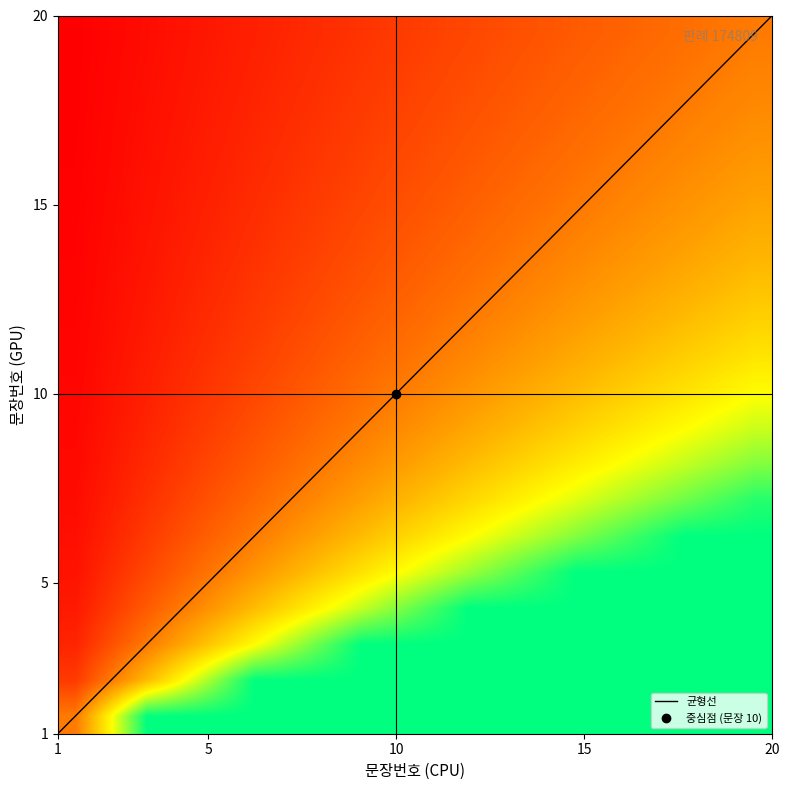

What is the minimum value shown in the chart?

0.1